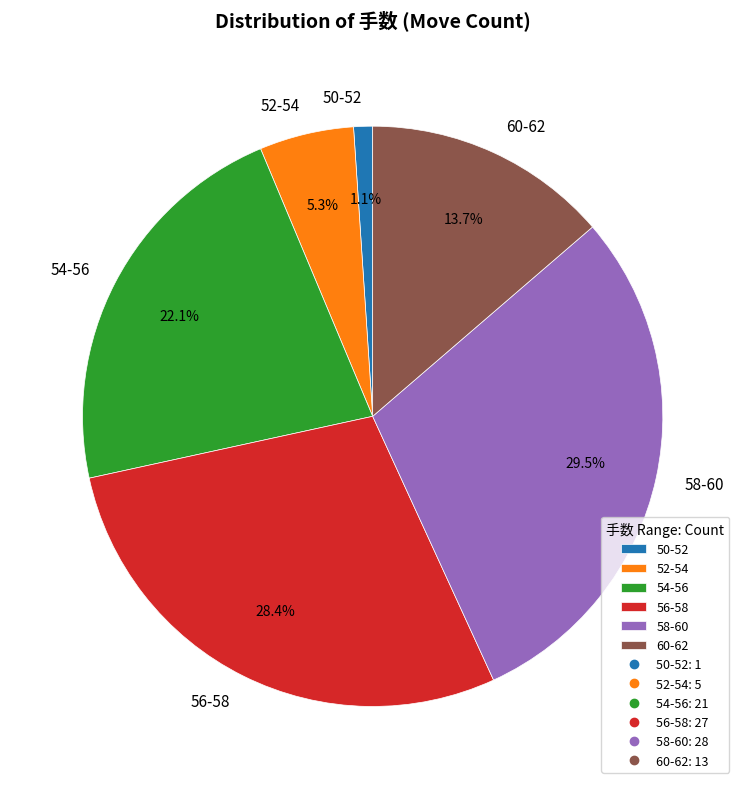

Does any single category account for the majority?

No